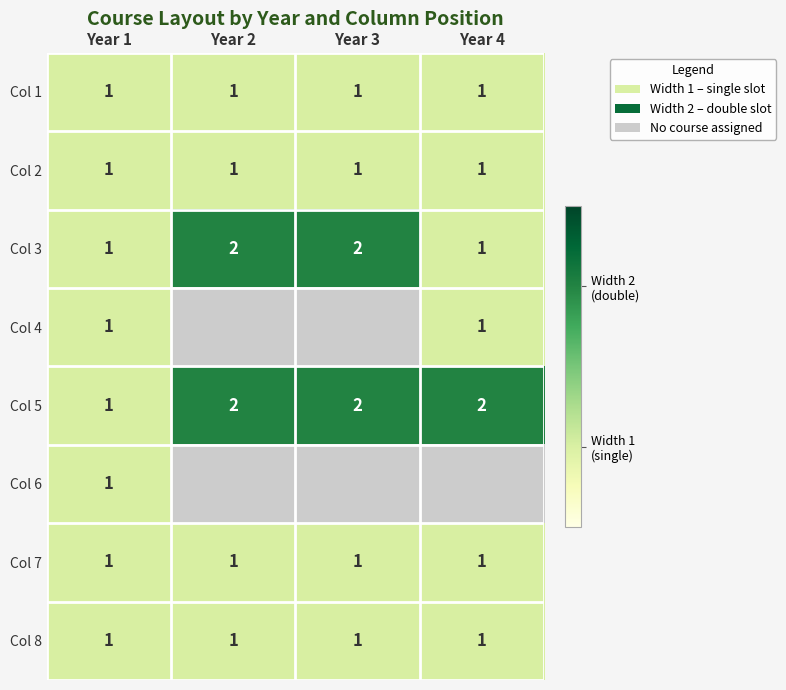

What is the minimum value shown in the chart?

1.0